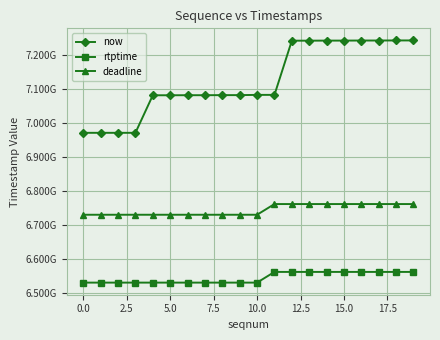

What are all the series names shown in the legend?

now, rtptime, deadline